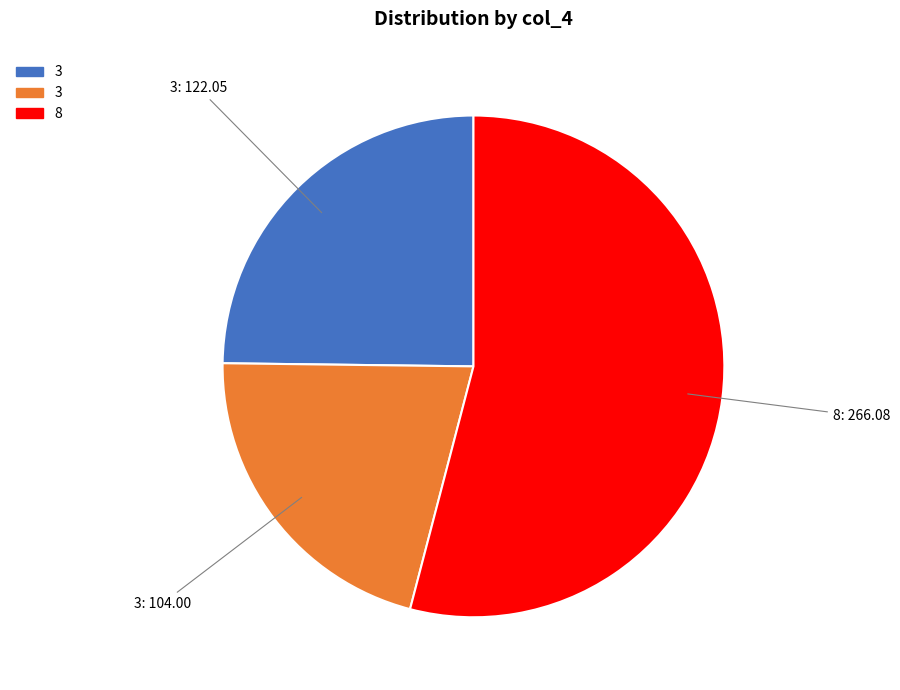

Is there a majority slice in this chart?

Yes